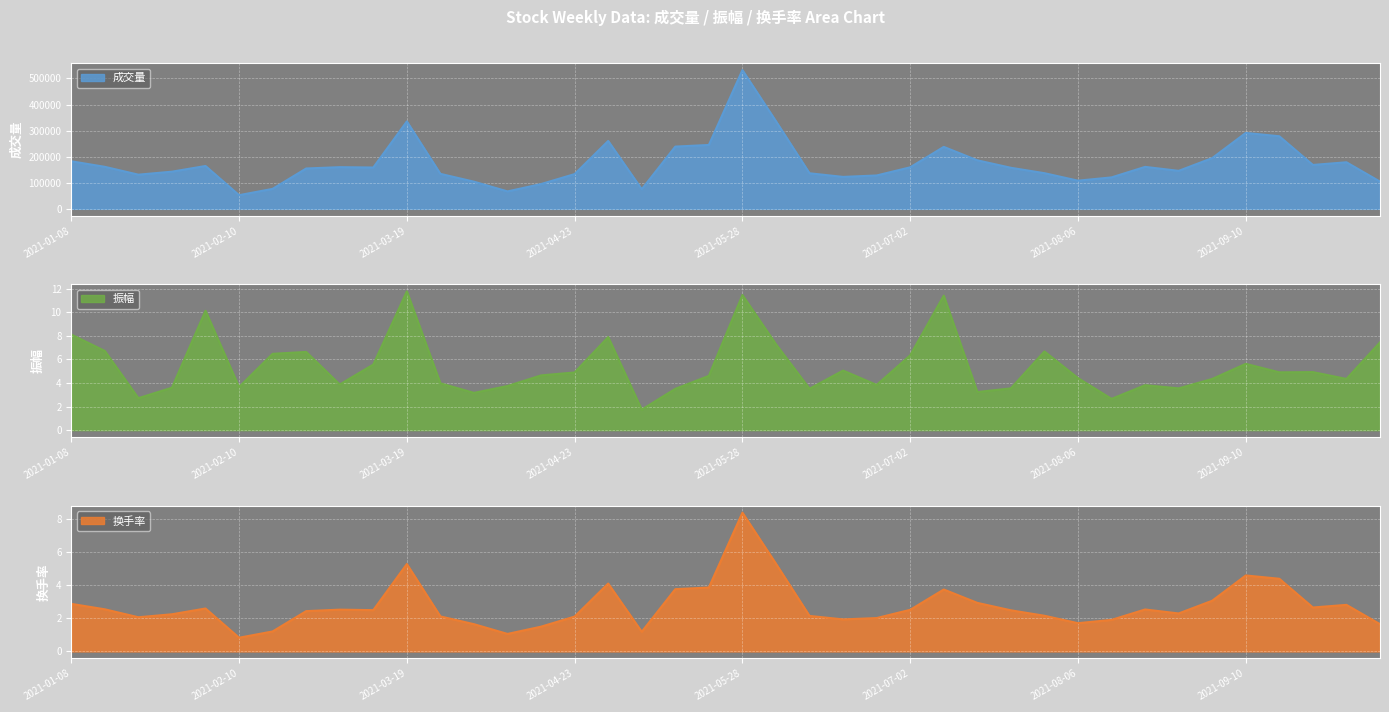

Where does the 换手率 series first go above 2?

2021-01-08